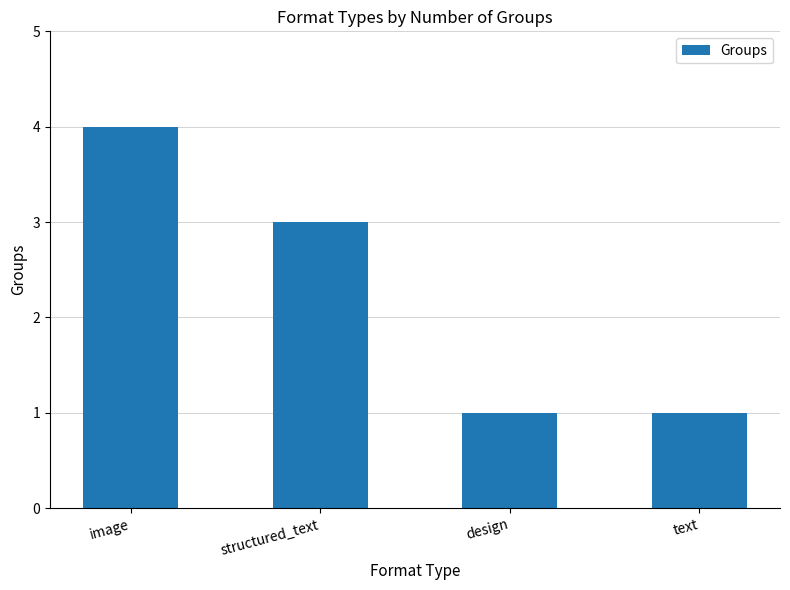

What is the label of the 4th bar from the right?

image